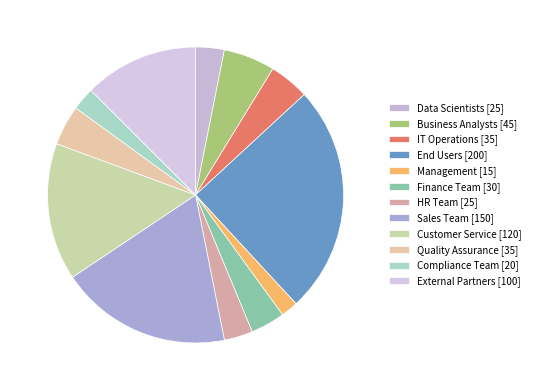

To the nearest percent, what percentage of the pie is External Partners?

12%